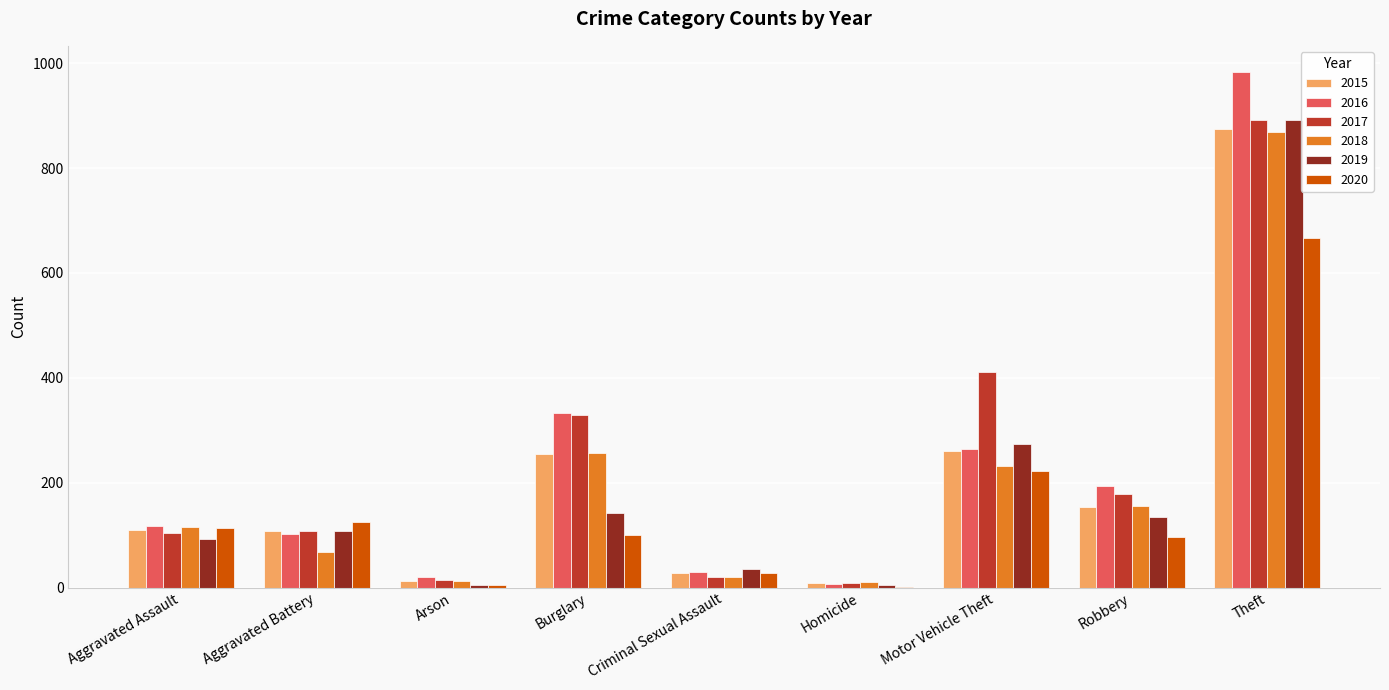

How many distinct data groups are displayed?

6